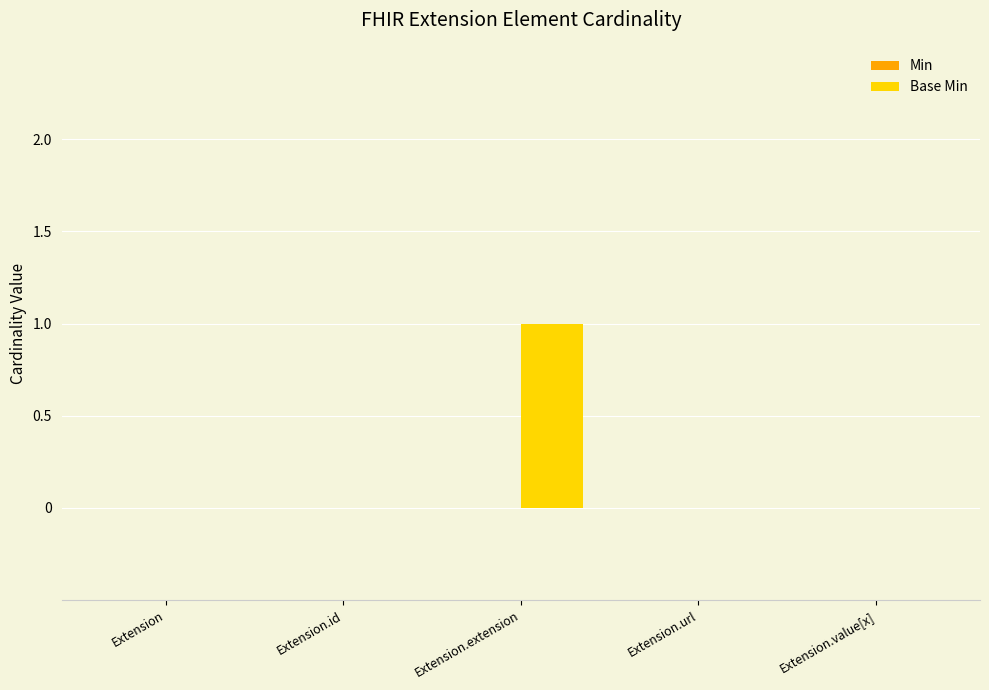

True or false: the data shows 0 at Extension.id.

True